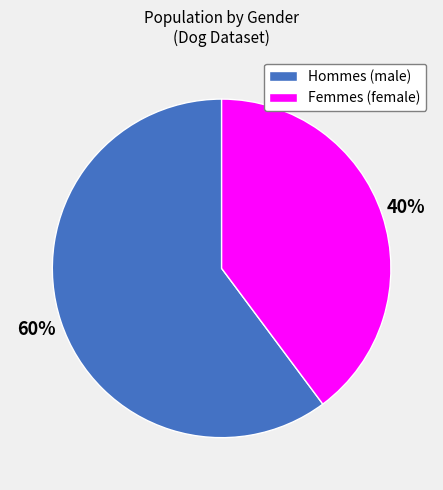

Does any single category account for the majority?

Yes